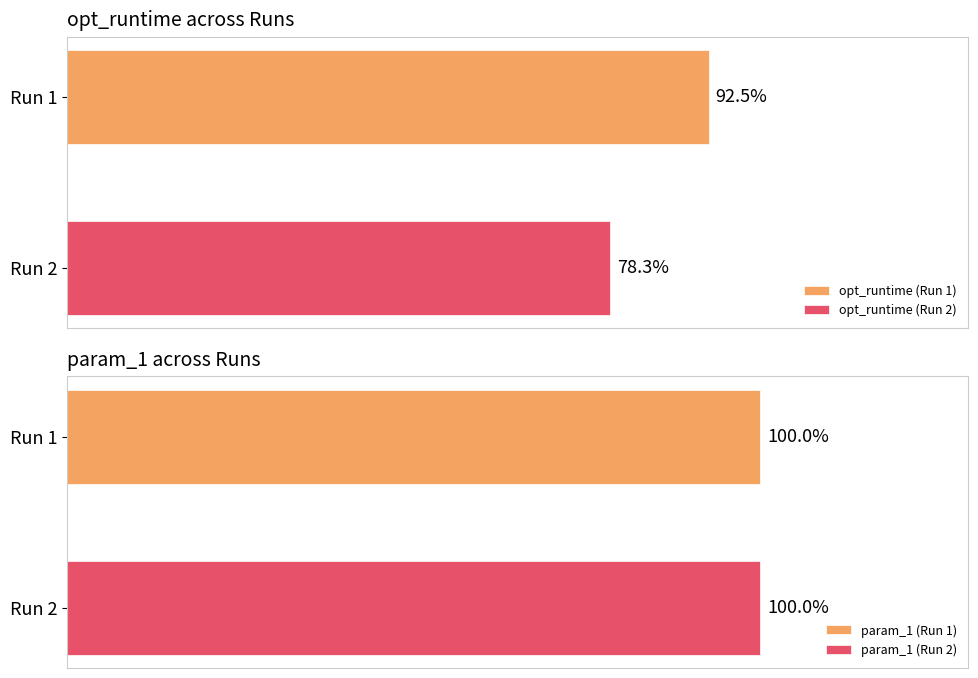

How many series are shown in this chart?

4